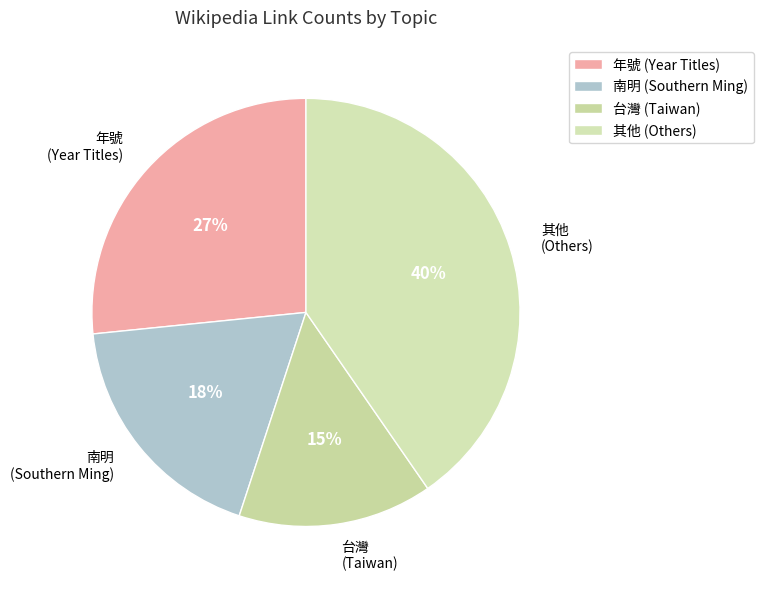

Does any single category account for the majority?

No